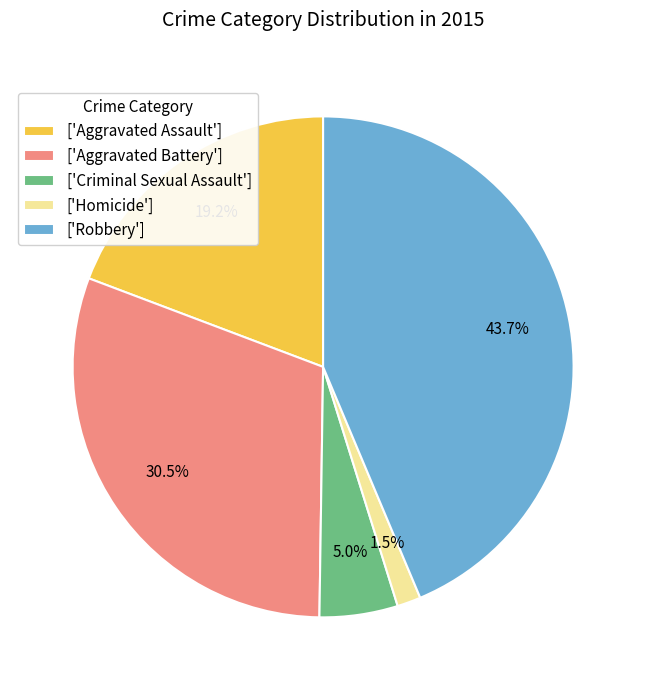

Rank the categories by value from highest to lowest.

['Robbery'], ['Aggravated Battery'], ['Aggravated Assault'], ['Criminal Sexual Assault'], ['Homicide']